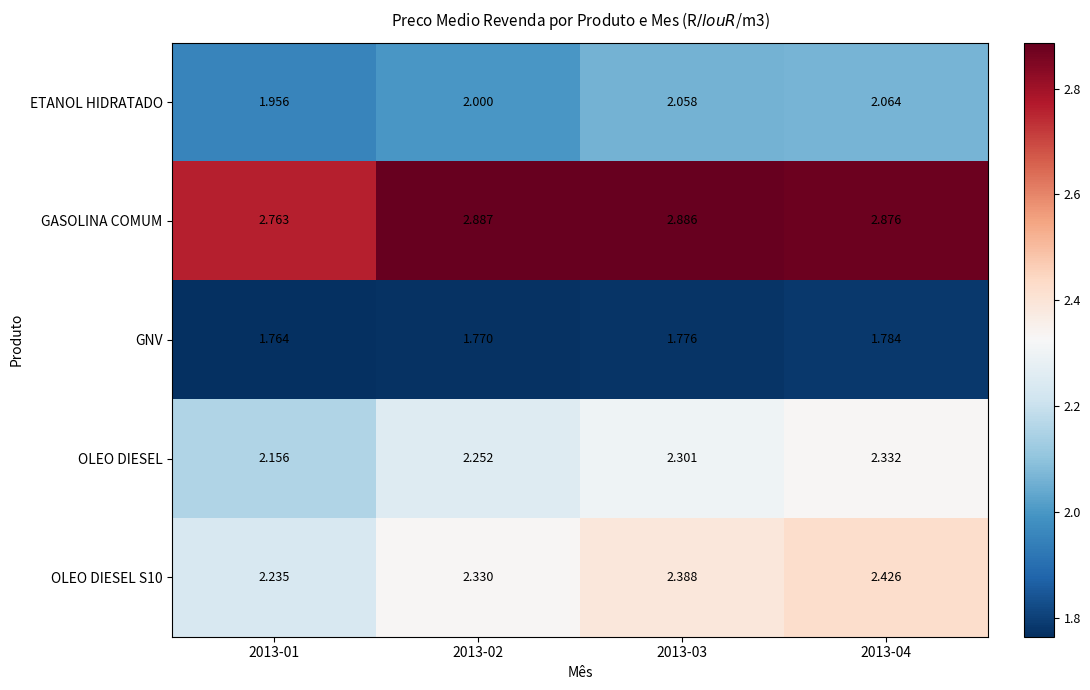

Which series has the largest total across all categories?

GASOLINA COMUM